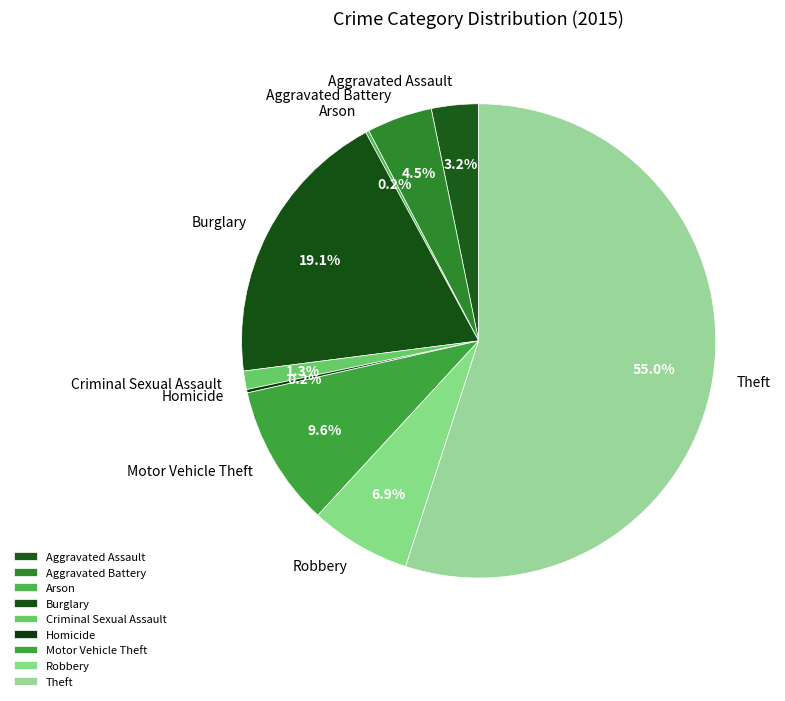

Which category accounts for the majority?

Theft